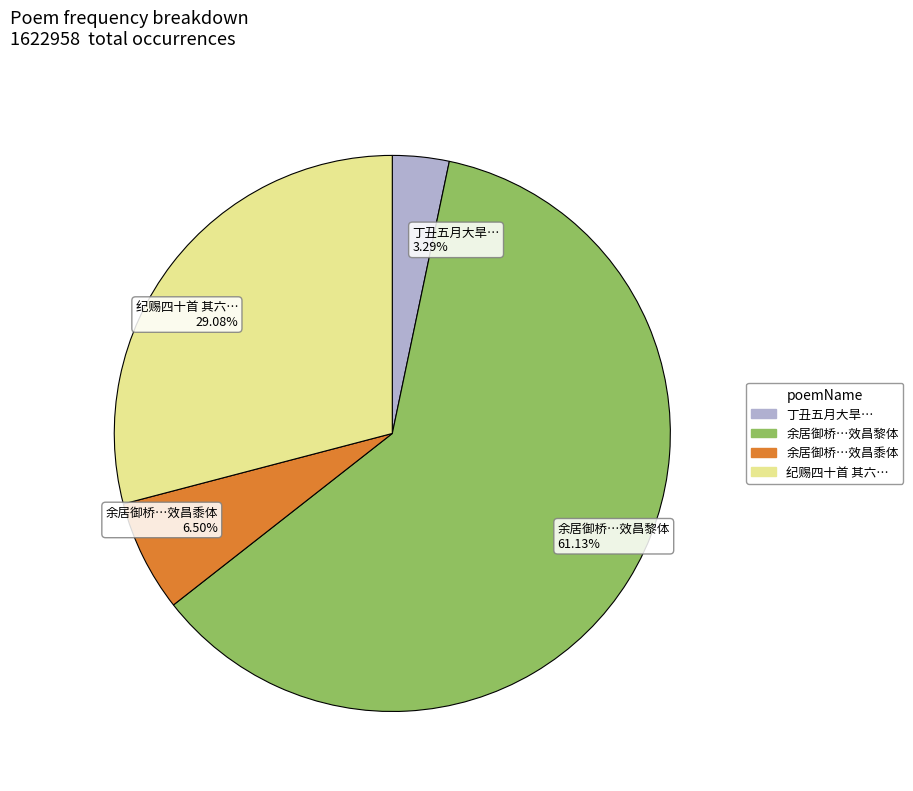

How many segments does this pie chart have?

4